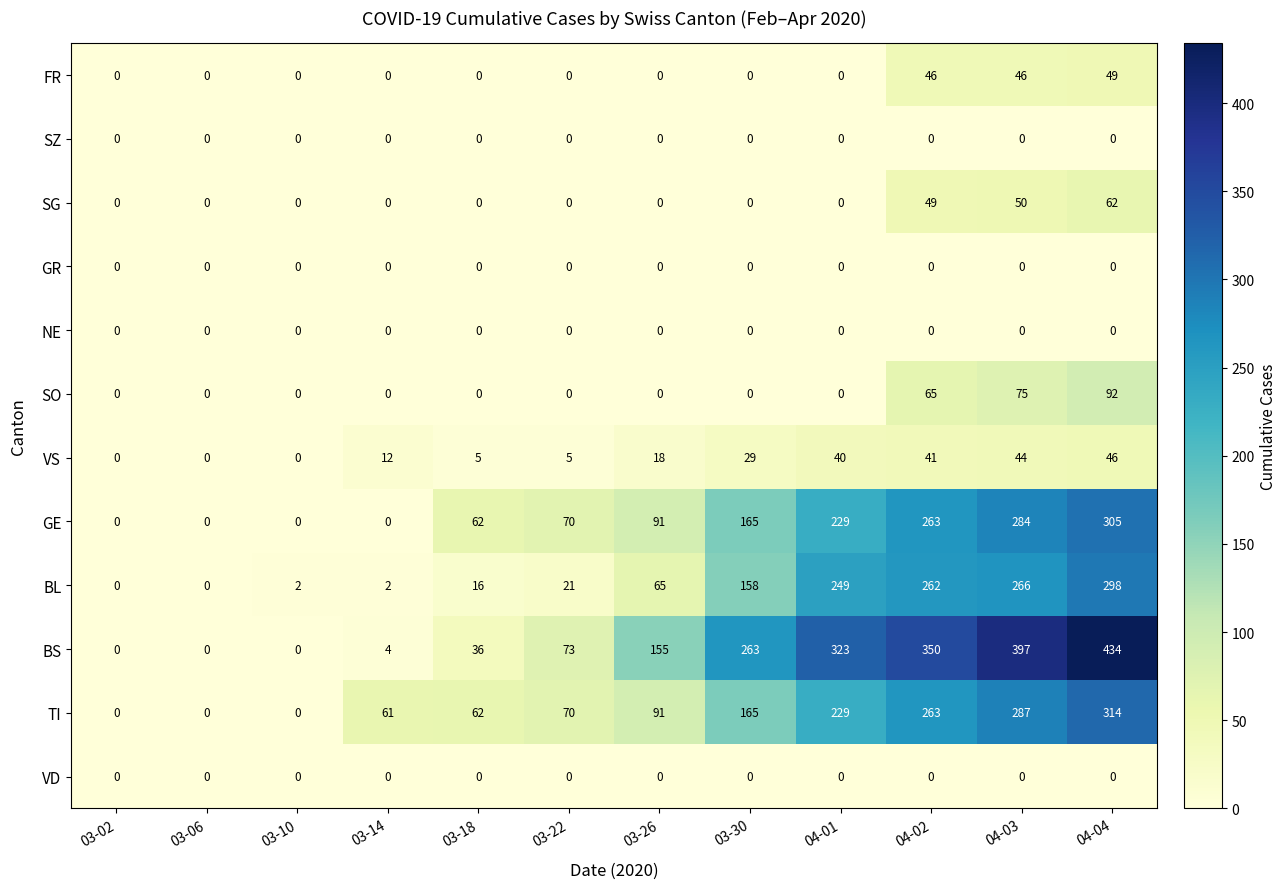

Which series has the largest total across all categories?

BS